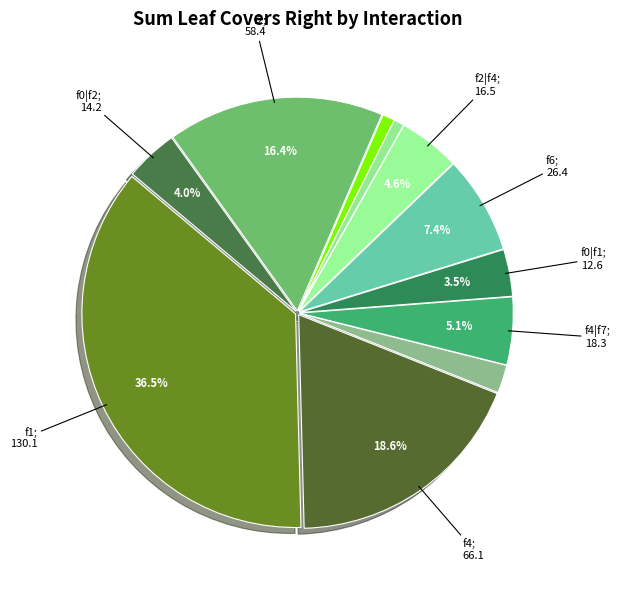

How many slices are in this pie chart?

11